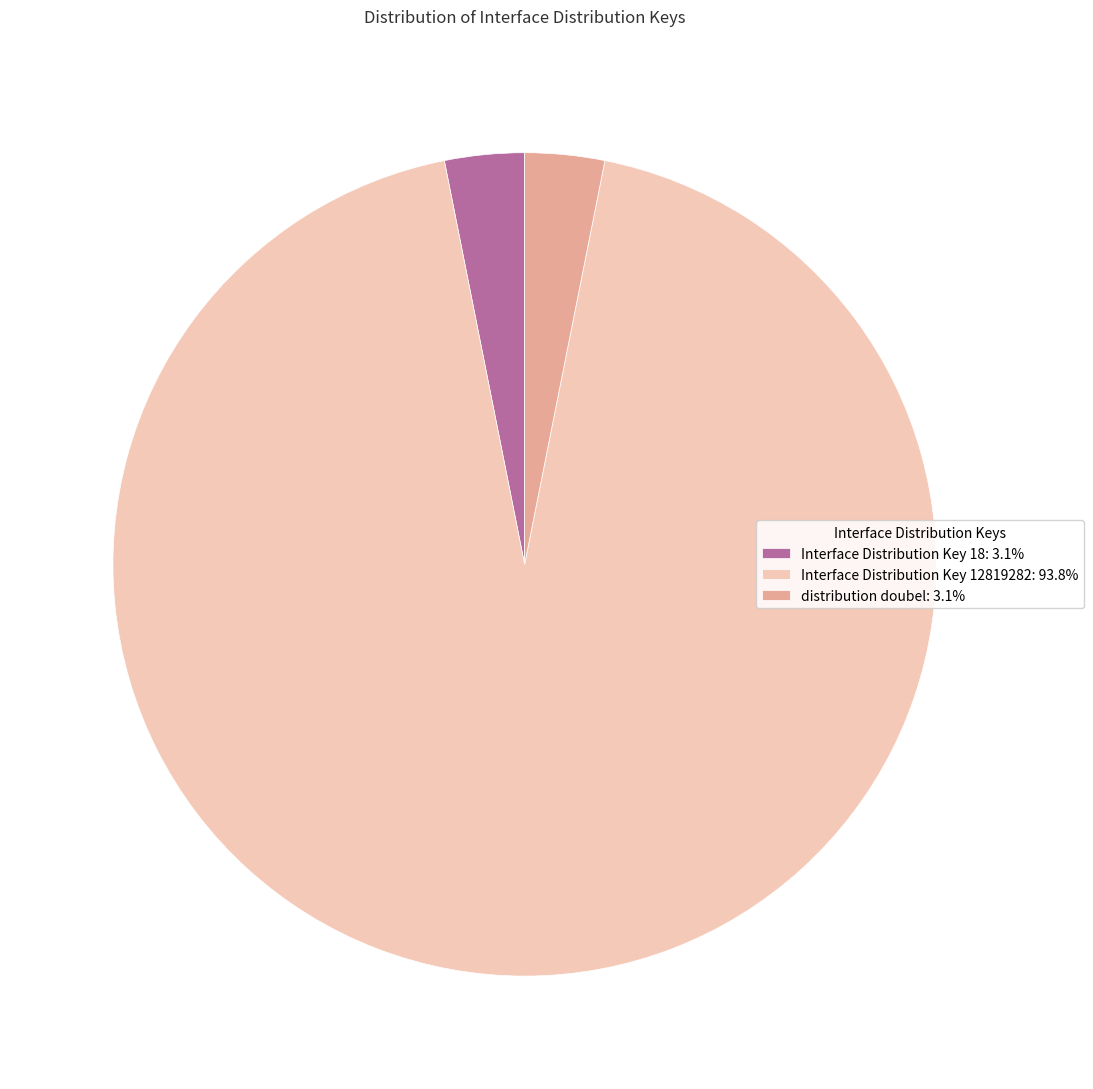

What is the ratio of the value at distribution doubel: 3.1% to the value at Interface Distribution Key 18: 3.1%?

1.0